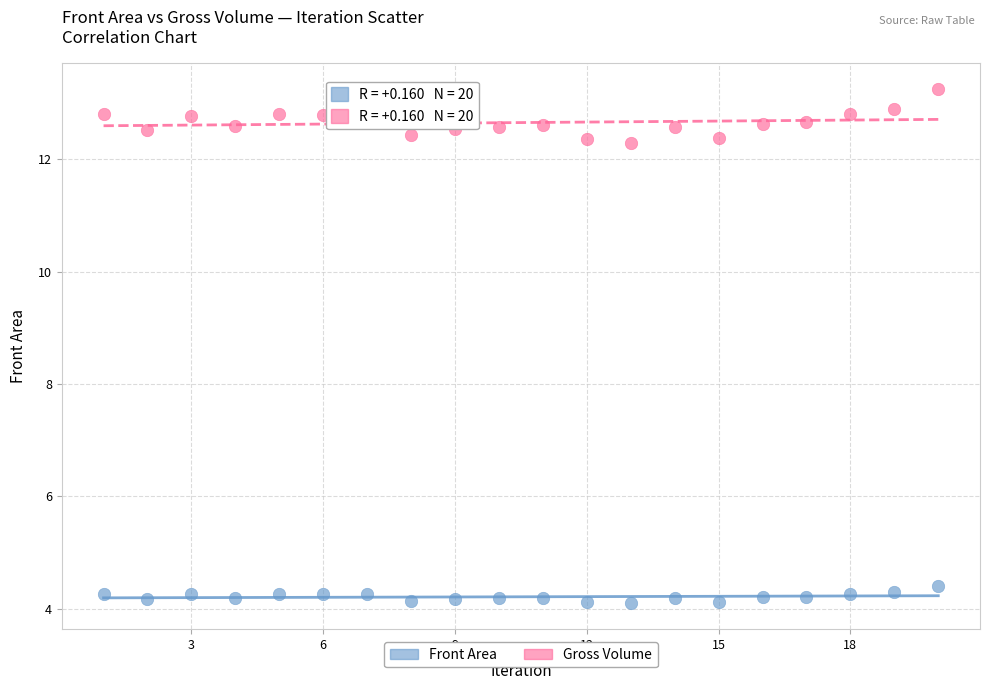

What are all the series names shown in the legend?

Front Area, Gross Volume